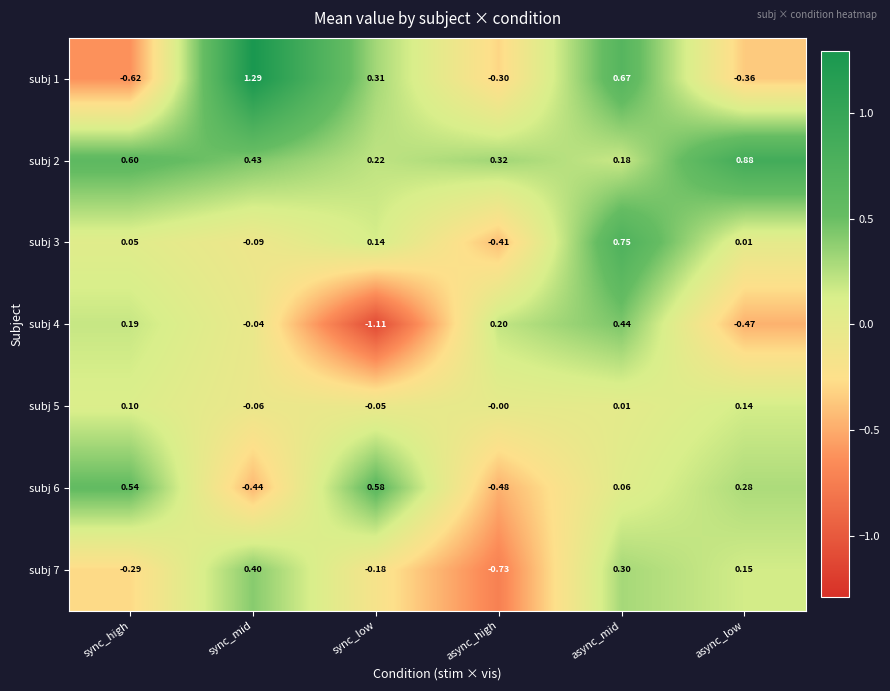

At which label is subj 2 closest to 0?

async_mid